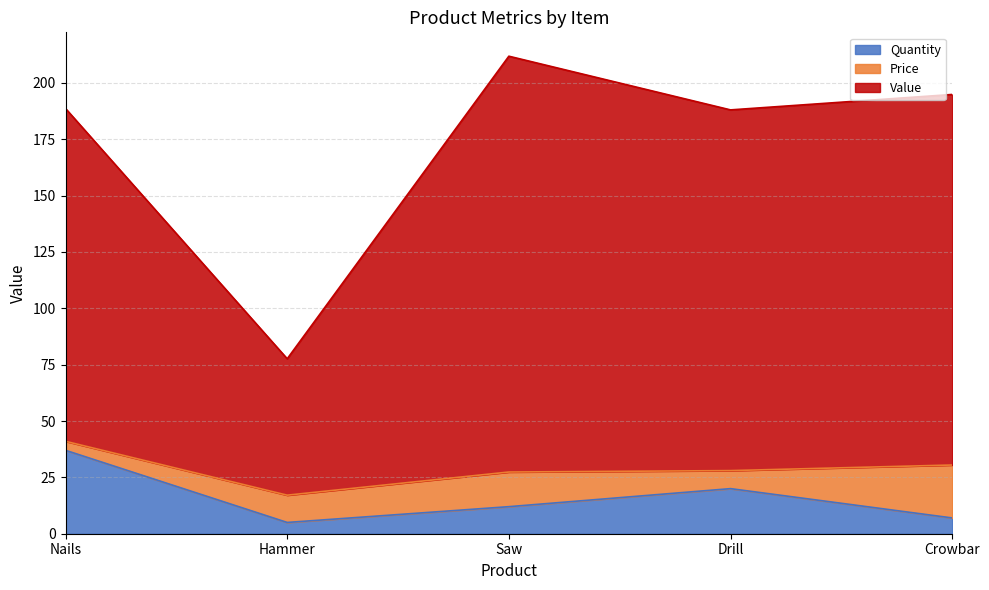

True or false: Value and Quantity intersect in this chart.

False